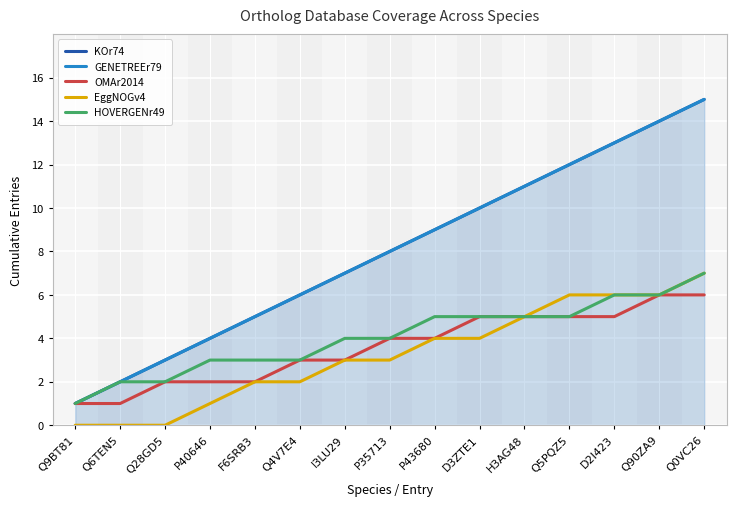

At which label does GENETREEr79 first exceed 8?

P43680